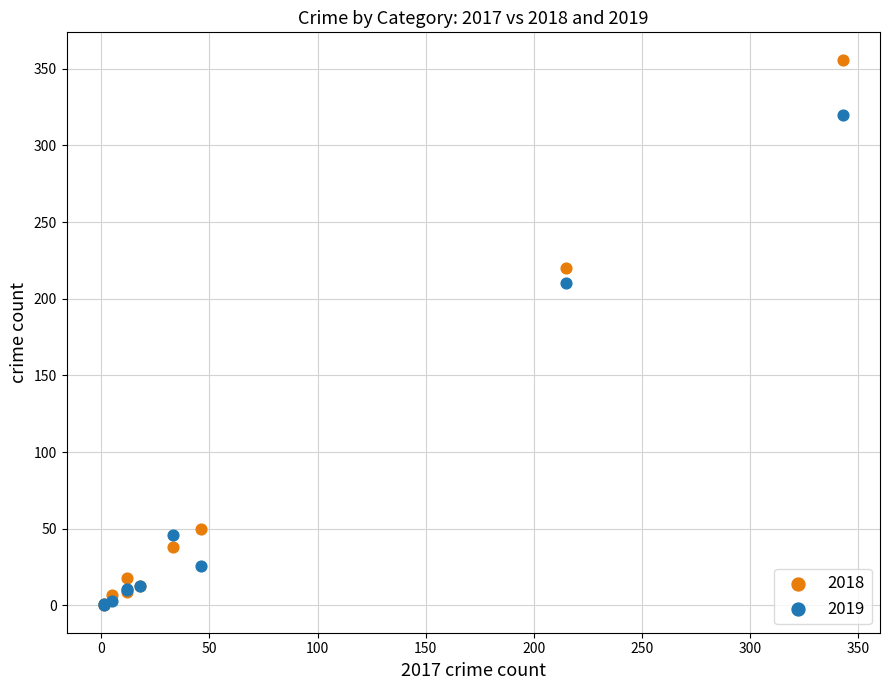

Across all series, what Y value is closest to 178?

210